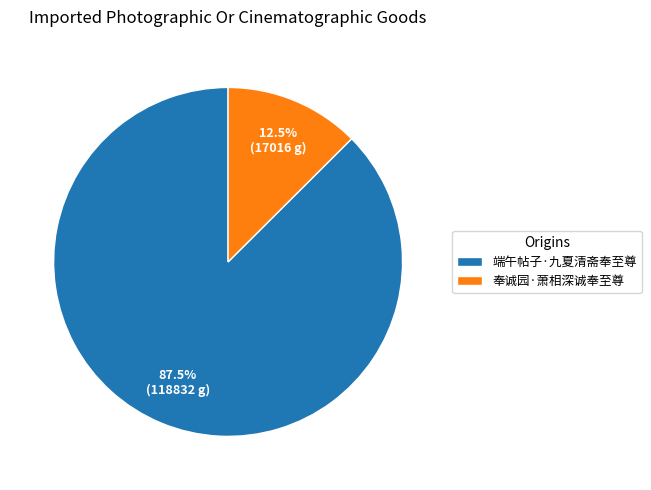

Which category has the biggest portion of the pie?

端午帖子·九夏清斋奉至尊